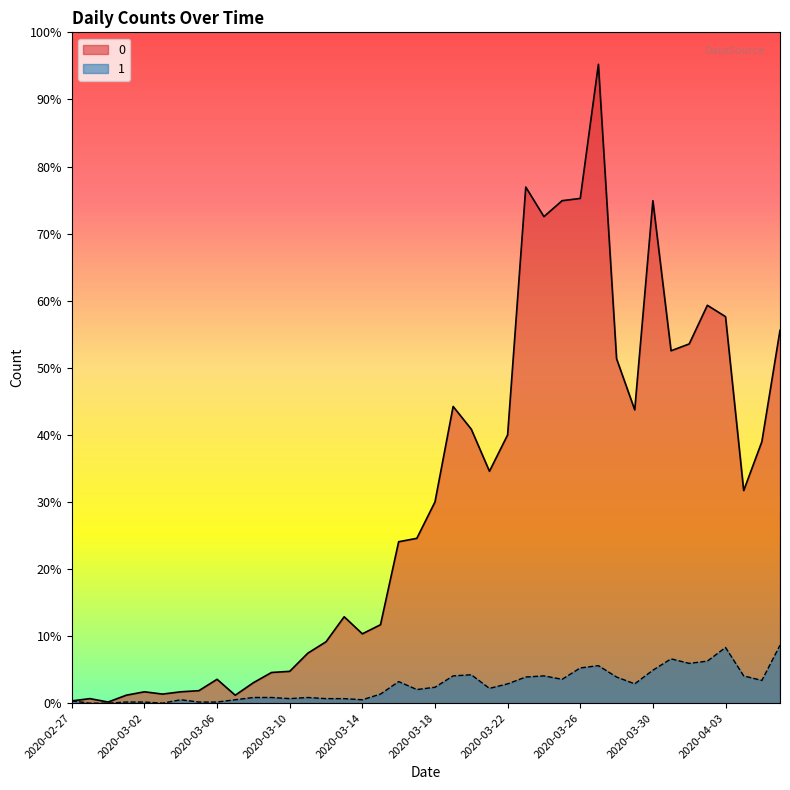

Between 2020-03-20 and 2020-03-16, which is larger?

2020-03-20